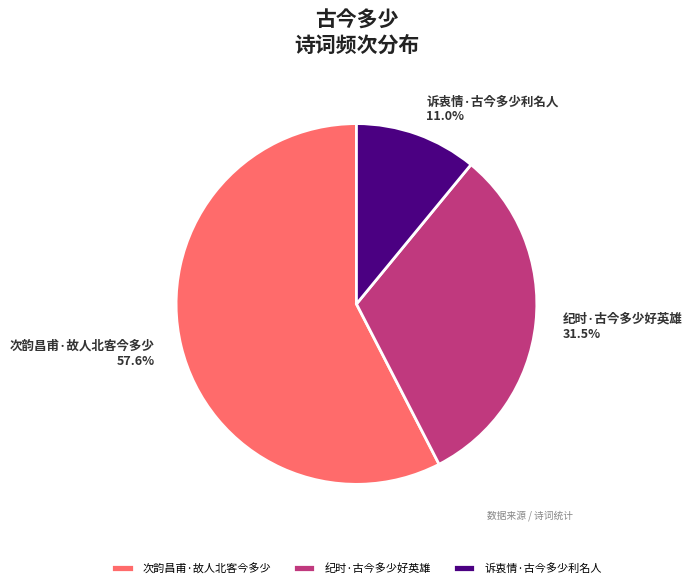

Between 纪时·古今多少好英雄 and 诉衷情·古今多少利名人, which is larger?

纪时·古今多少好英雄